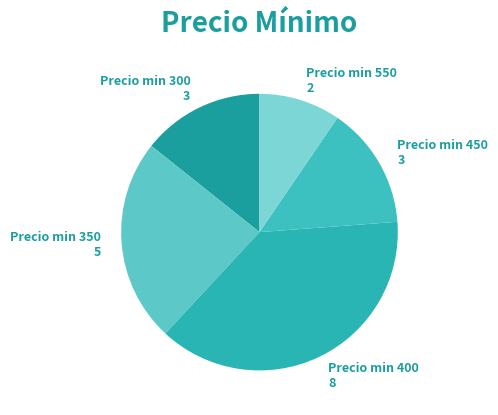

Is Precio min 400 8 the majority of the pie?

No